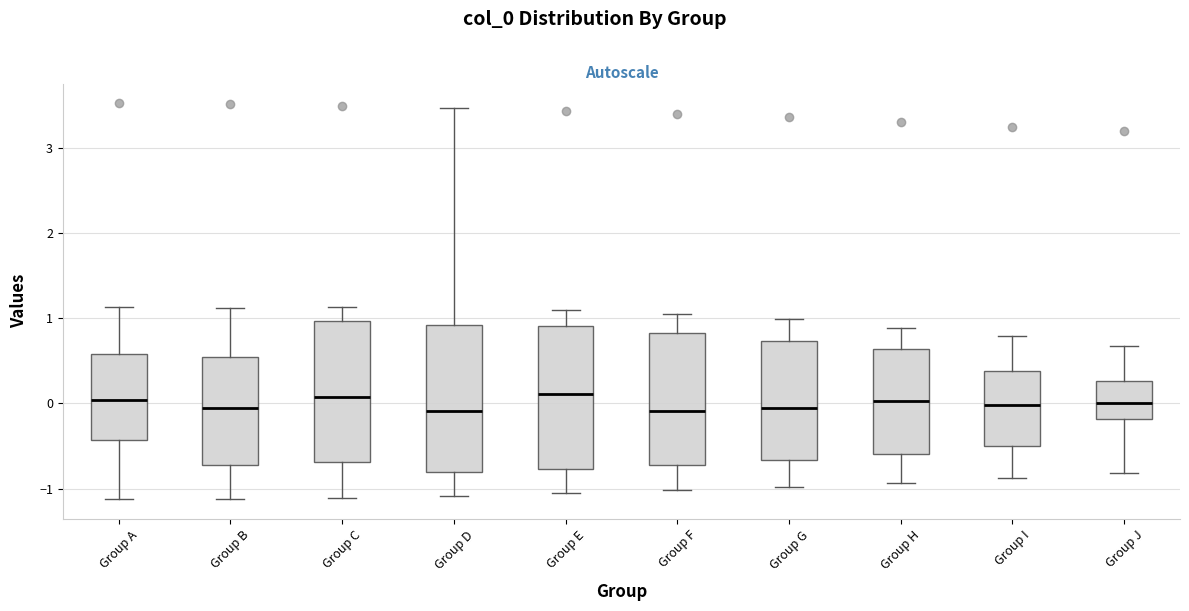

Reading left to right, transcribe this box plot: for each box, give where its median line is, the range the box spans, and where its two whiskers end, as read against the y-axis. The values are not printed on the chart, so give them approximately, as read against the axis.

Group A: median 0.0, box -0.4 to 0.6, whiskers -1.1 to 1.1
Group B: median -0.1, box -0.7 to 0.5, whiskers -1.1 to 1.1
Group C: median 0.1, box -0.7 to 1.0, whiskers -1.1 to 1.1
Group D: median -0.1, box -0.8 to 0.9, whiskers -1.1 to 3.5
Group E: median 0.1, box -0.8 to 0.9, whiskers -1.1 to 1.1
Group F: median -0.1, box -0.7 to 0.8, whiskers -1.0 to 1.1
Group G: median 0.0, box -0.7 to 0.7, whiskers -1.0 to 1.0
Group H: median 0.0, box -0.6 to 0.6, whiskers -0.9 to 0.9
Group I: median 0.0, box -0.5 to 0.4, whiskers -0.9 to 0.8
Group J: median 0.0, box -0.2 to 0.3, whiskers -0.8 to 0.7